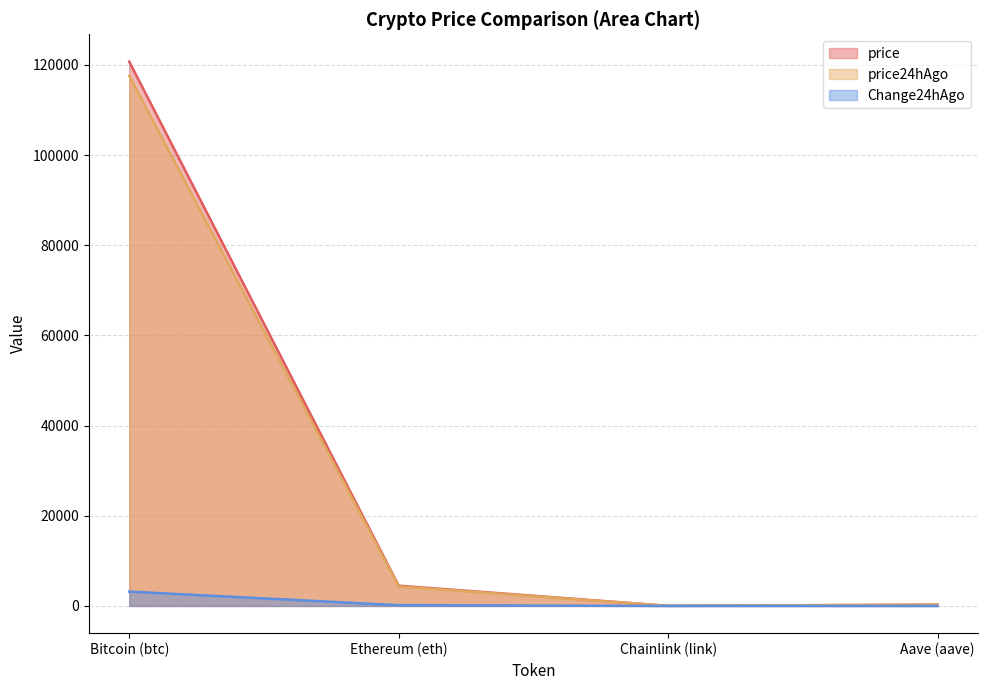

True or false: Change24hAgo and price intersect in this chart.

False